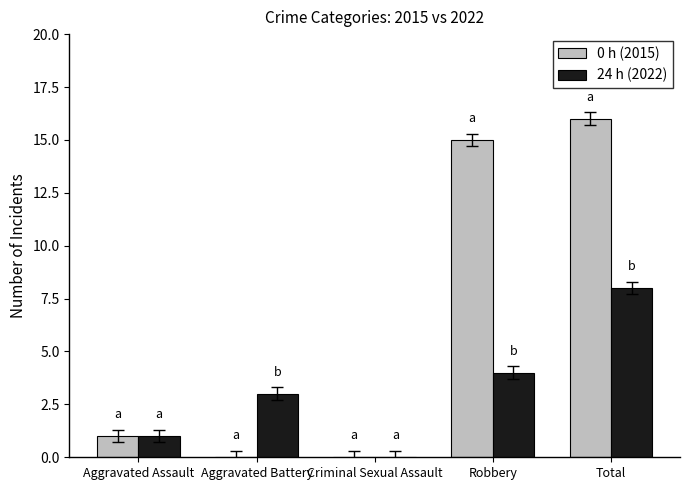

How many data points does each series have?

5